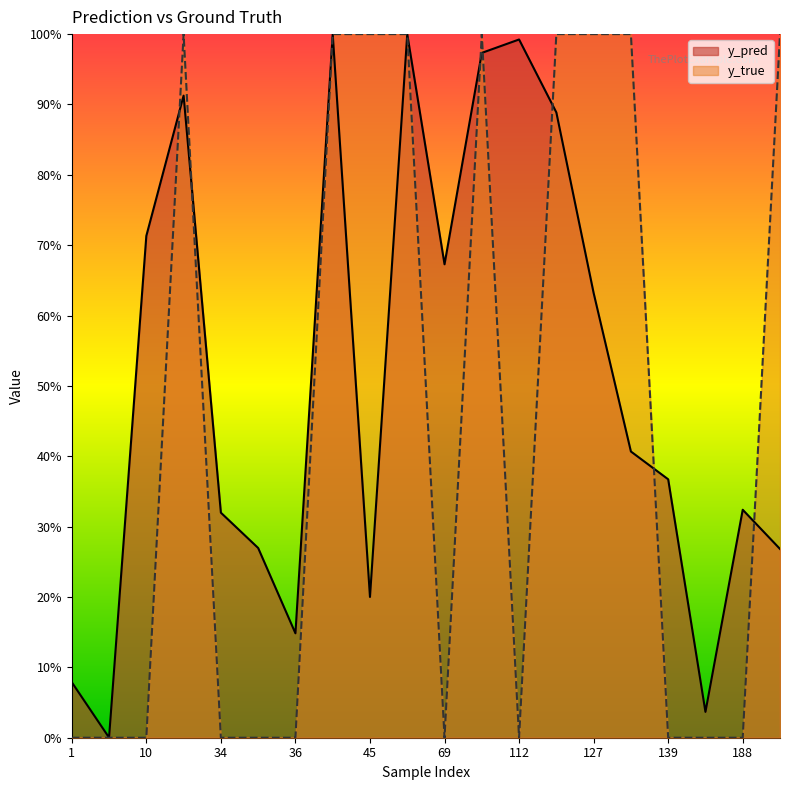

What is the spread (max minus min) of values at 188?

0.3